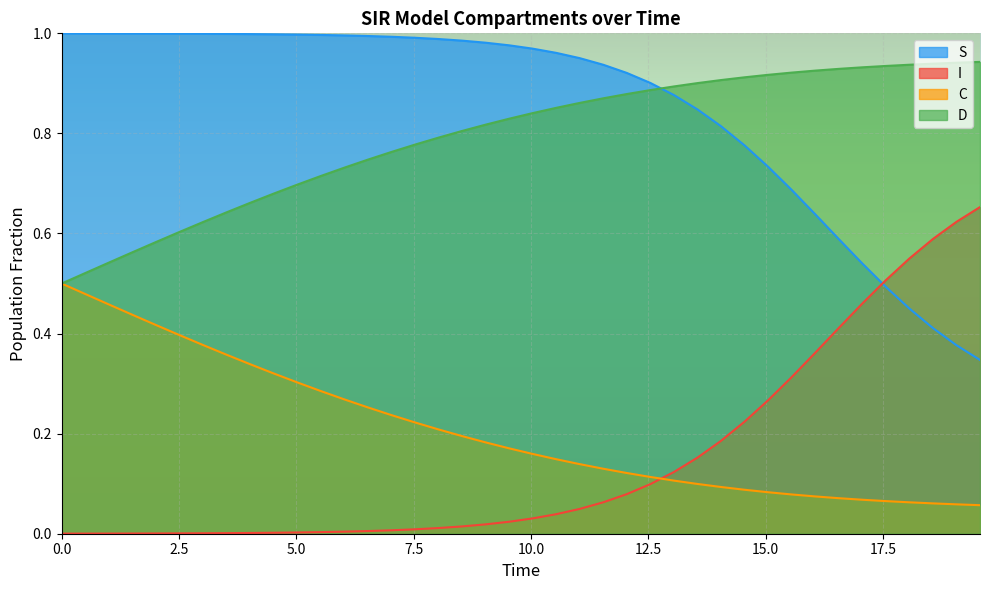

How many distinct data groups are displayed?

4